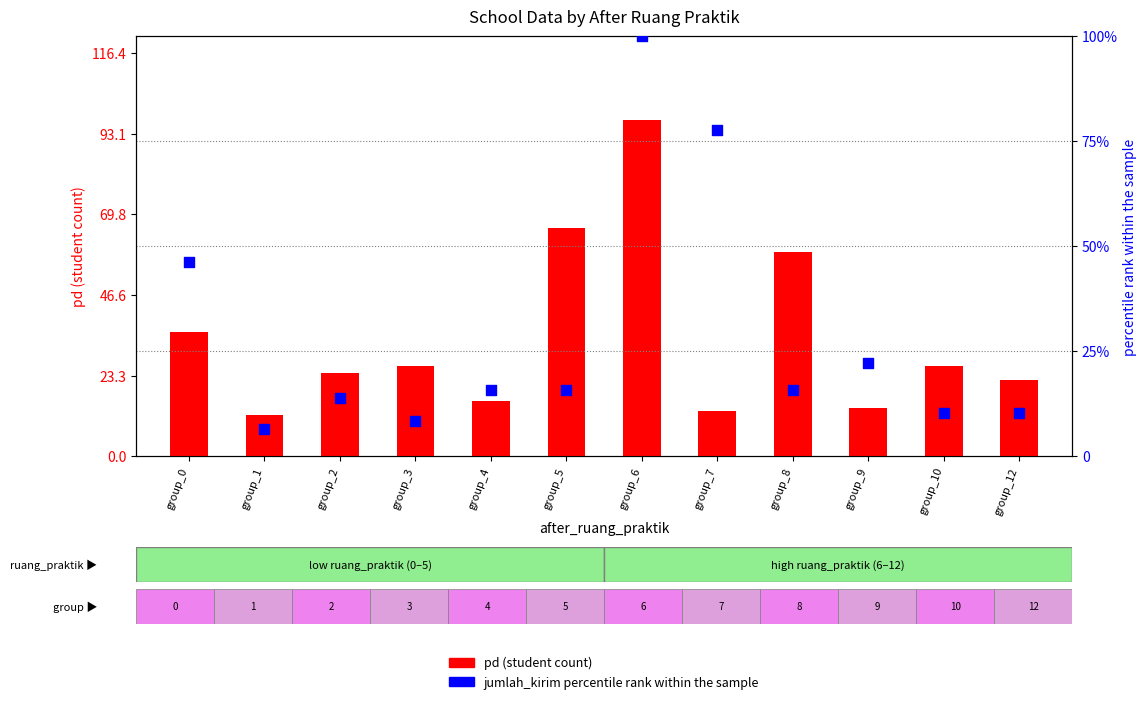

At how many categories does at least one series exceed 59?

3